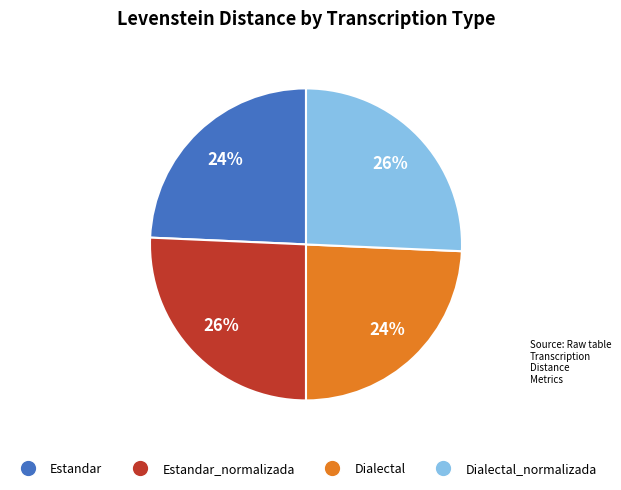

Is there a majority slice in this chart?

No